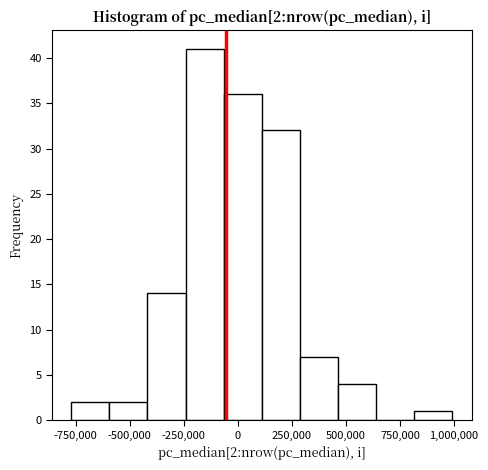

Read against the x-axis, roughly where is the centre of the tallest bar?

-150000